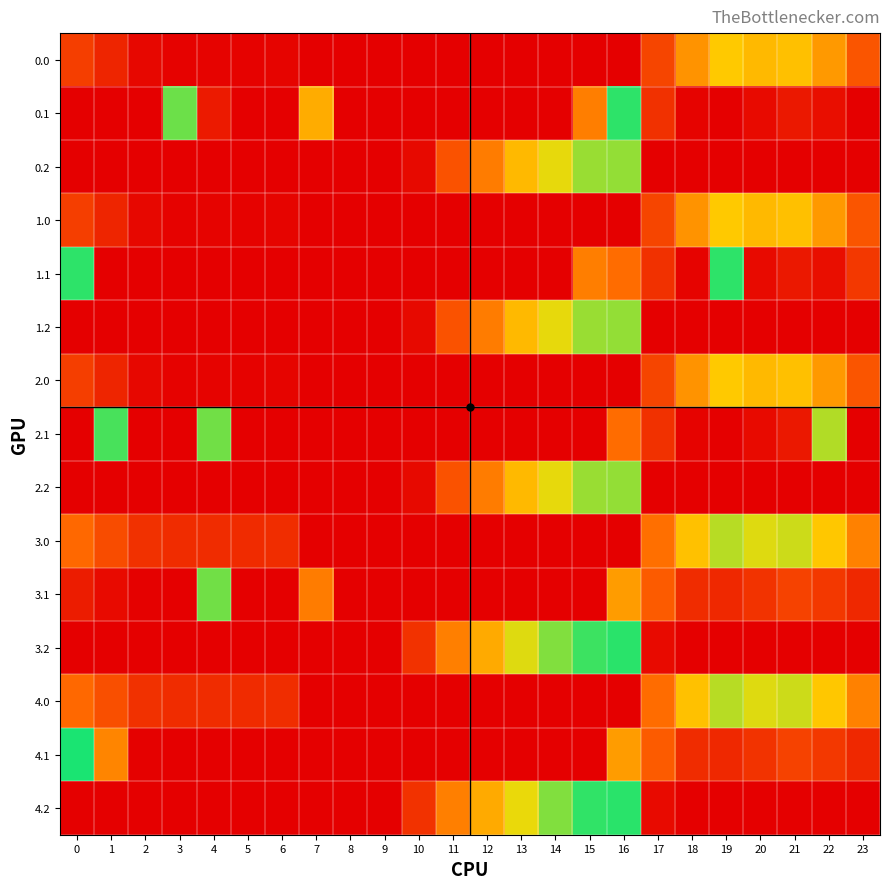

At which category is the sum across all series the highest?

16